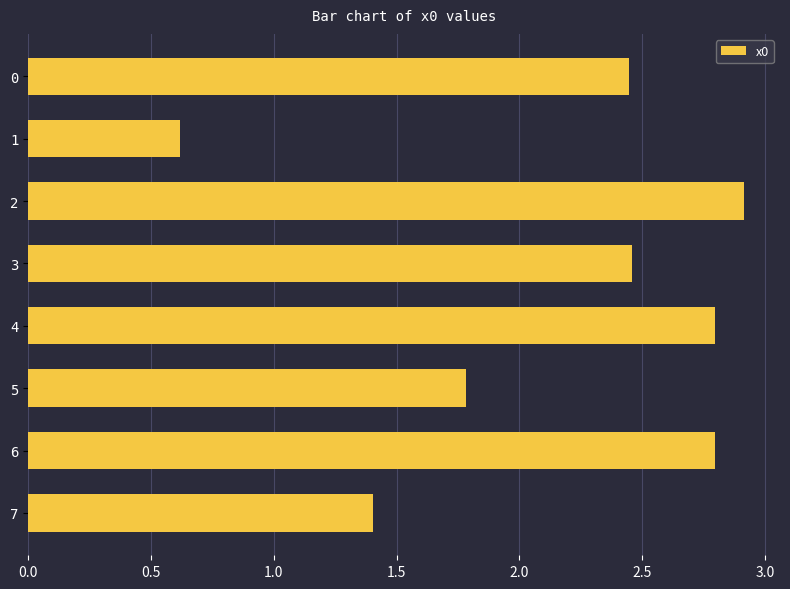

What is the difference between the second highest and minimum values?

2.2